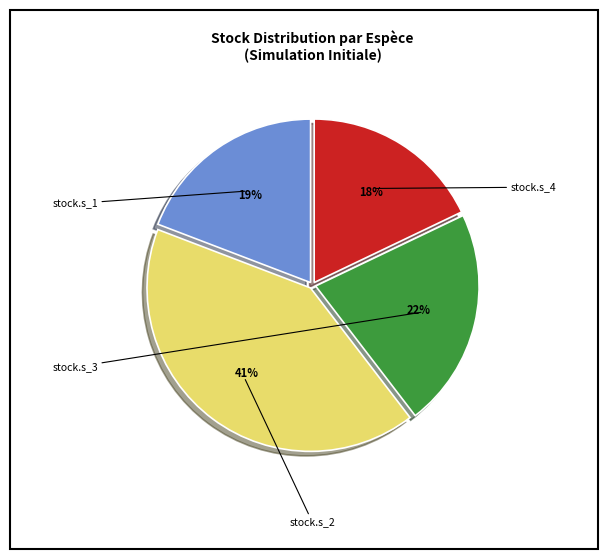

Count the number of slices in the pie.

4